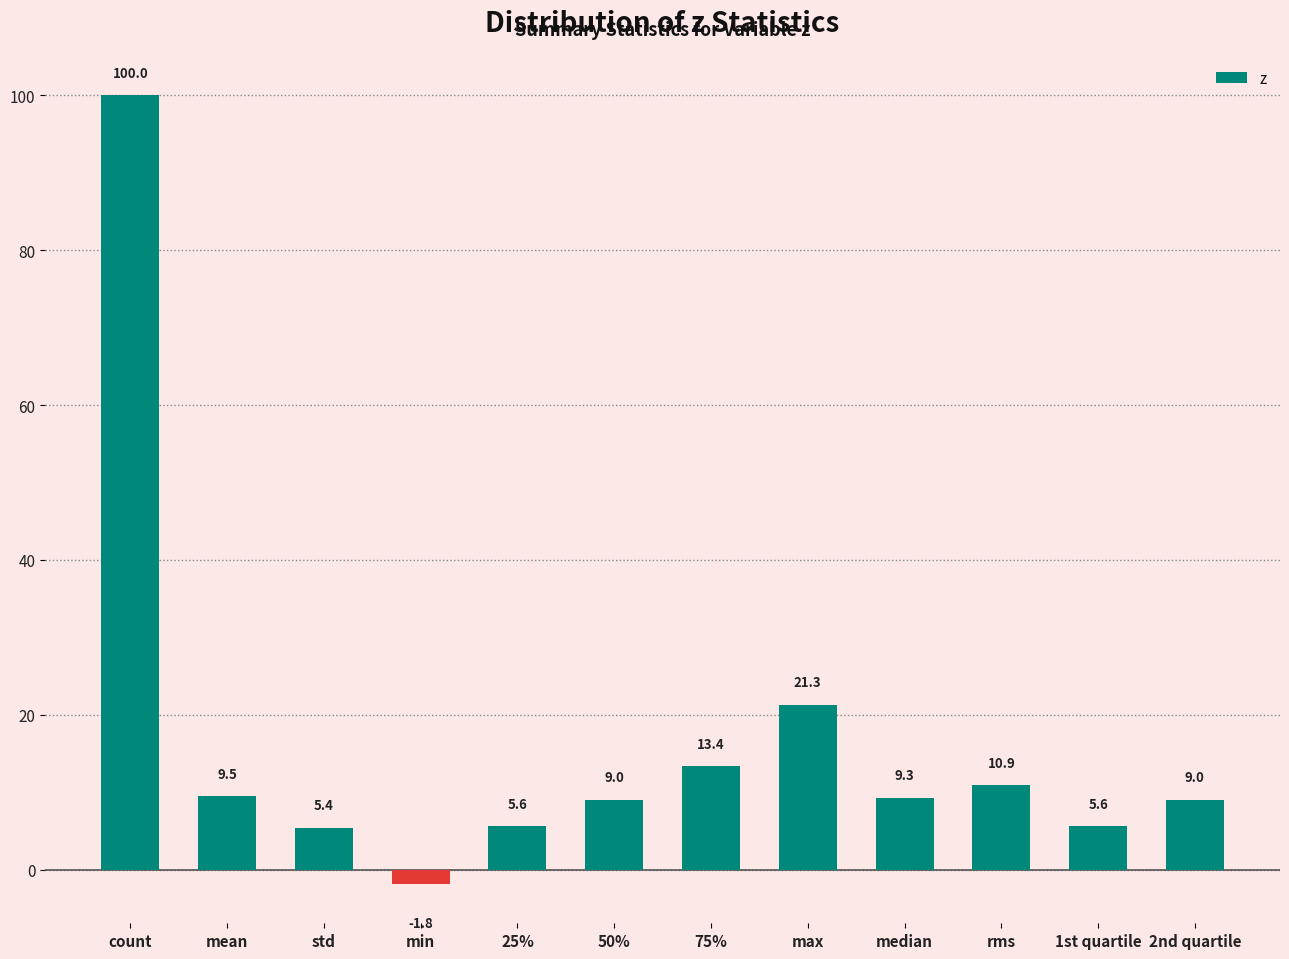

Which category has the highest value across all series?

count